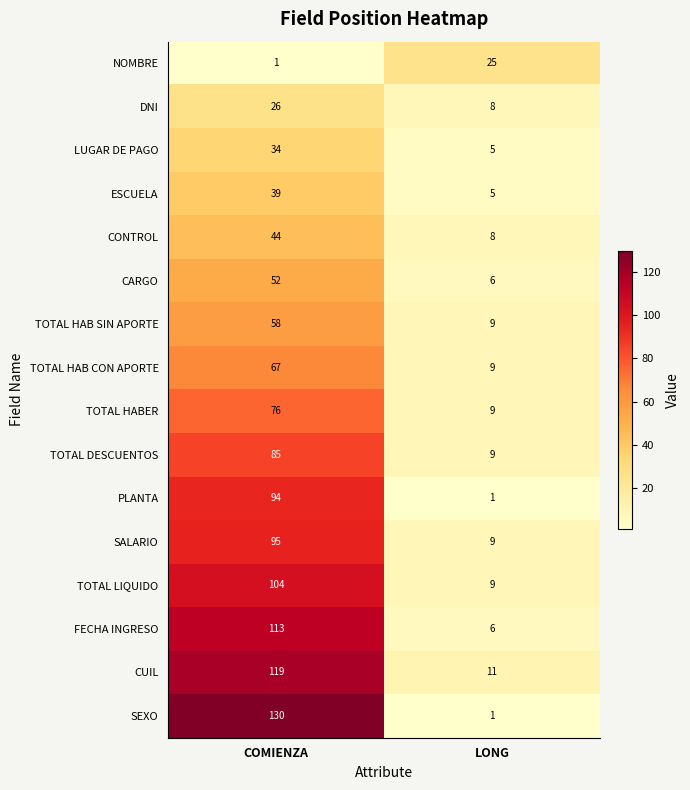

What is the spread (max minus min) of values at COMIENZA?

129